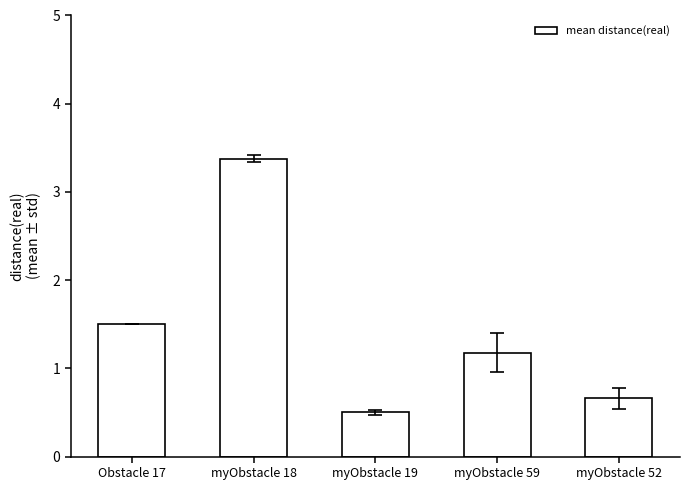

Reading left to right, list all the values displayed in this chart.

Obstacle 17=1.5	myObstacle 18=3.4	myObstacle 19=0.5	myObstacle 59=1.2	myObstacle 52=0.7